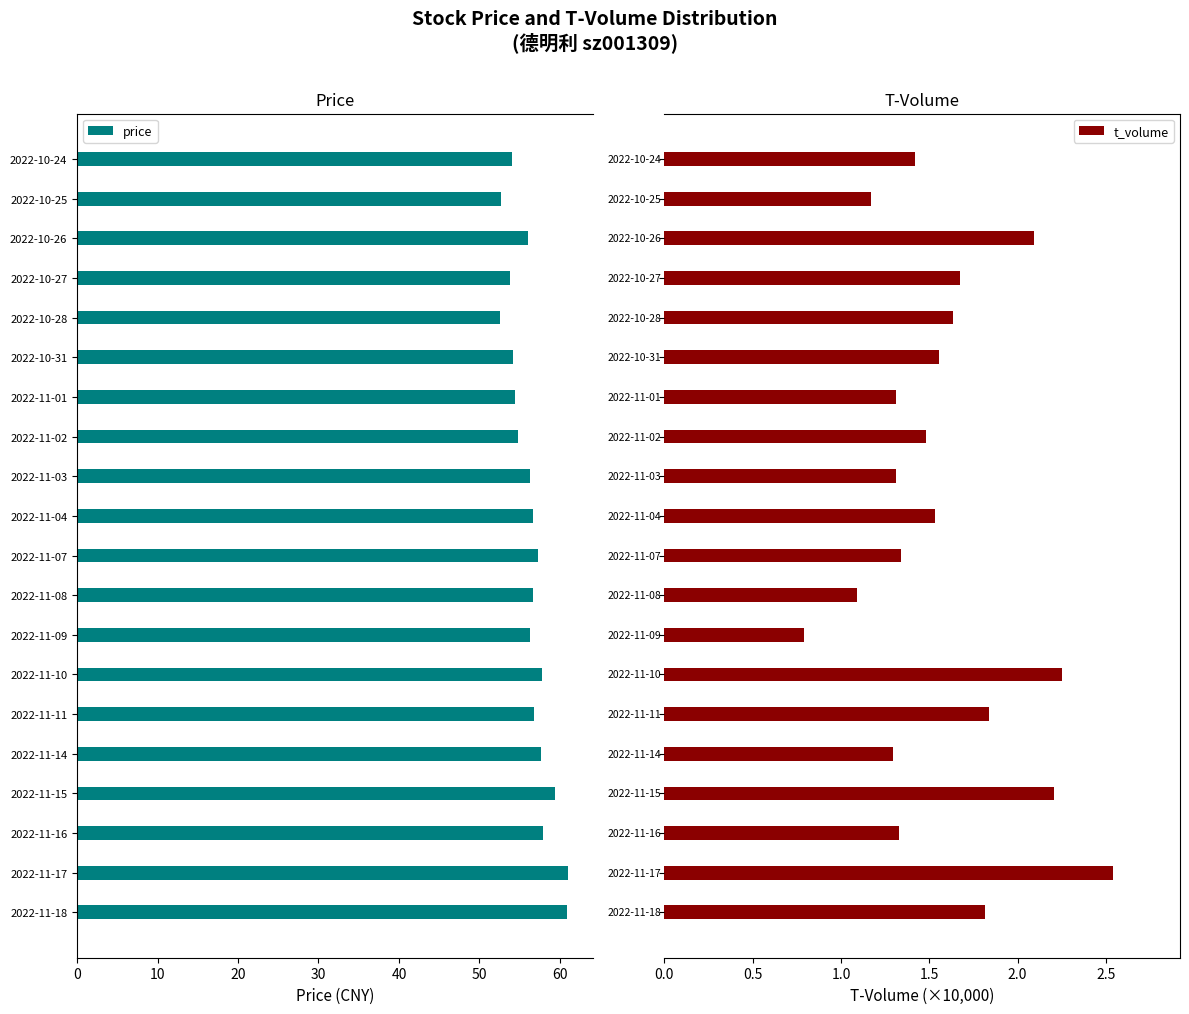

What is the sum of all price values?

1126.9